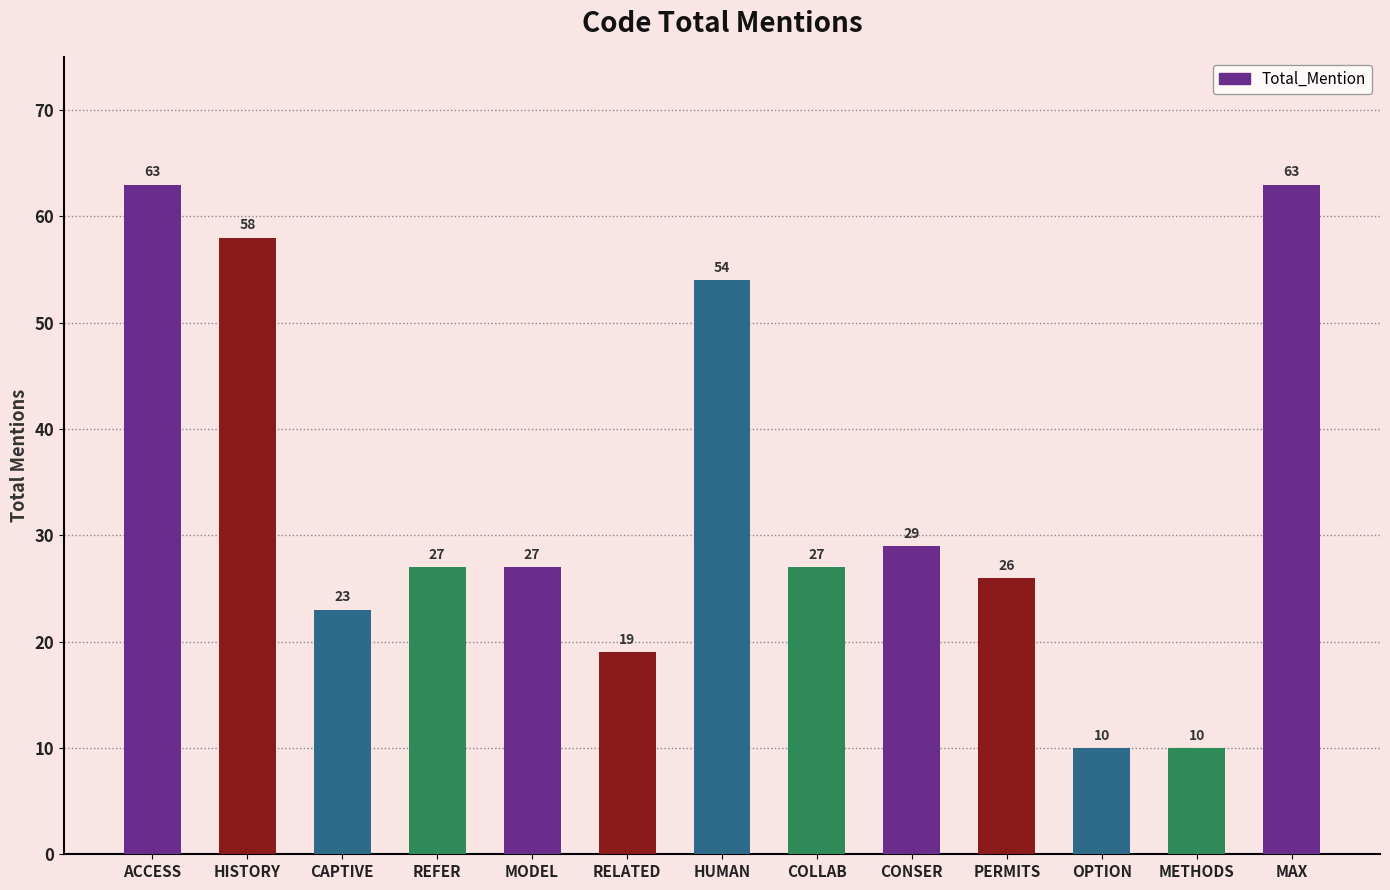

What is the difference between the values at REFER and METHODS?

17